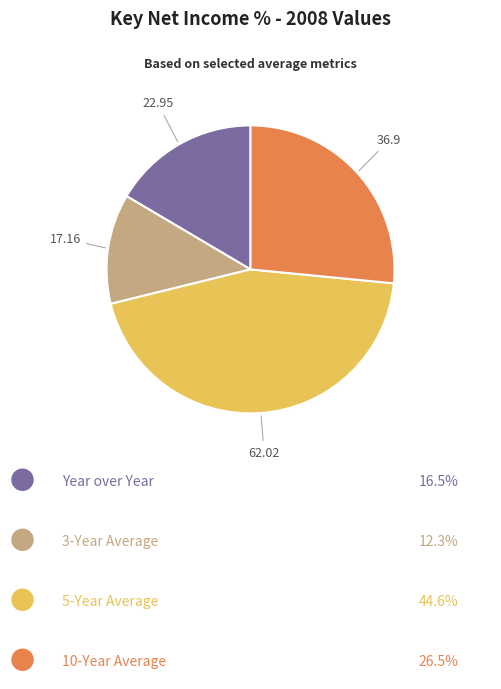

Is there any slice that represents more than half of the pie?

No